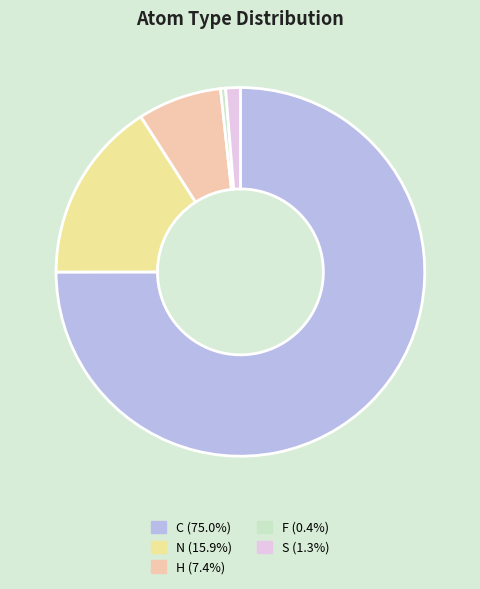

Is there any slice that represents more than half of the pie?

Yes